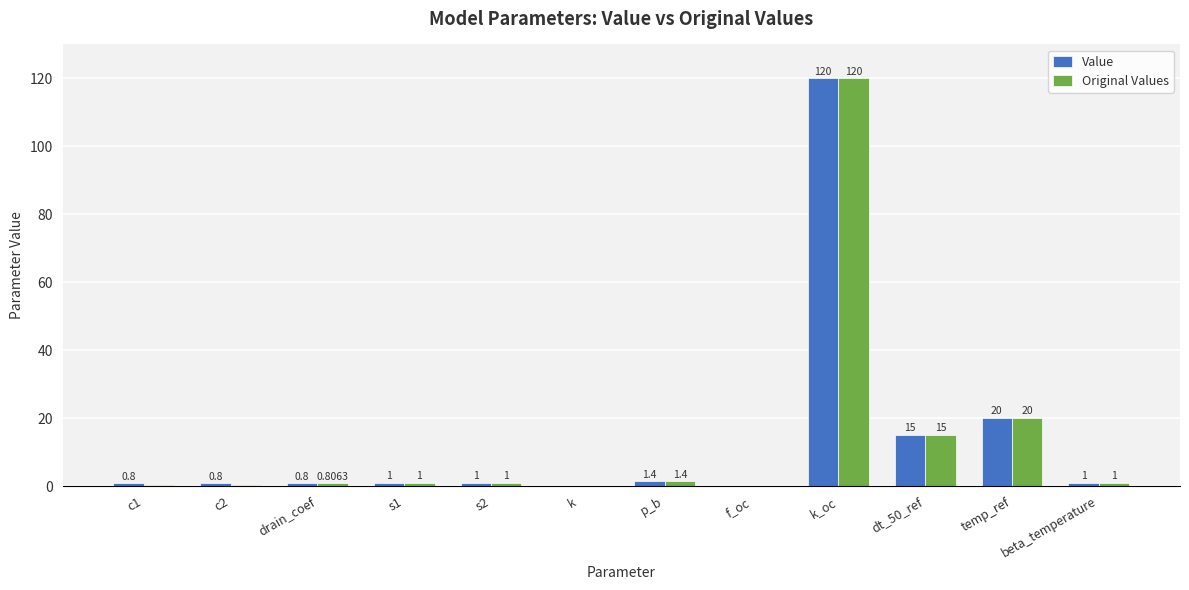

Is it true that Value equals 1.0 at beta_temperature?

True